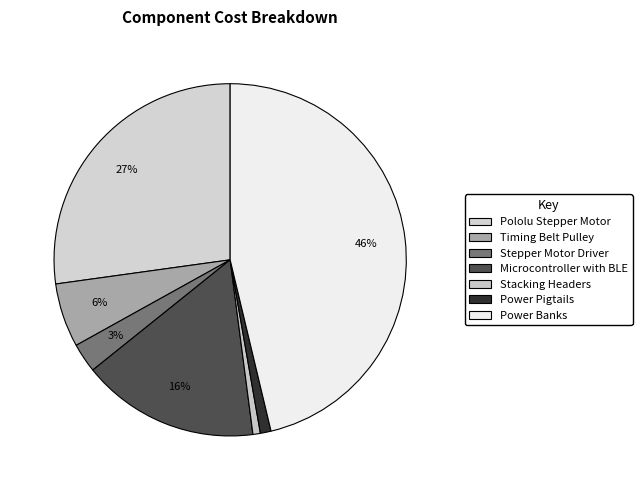

Is there a majority slice in this chart?

No